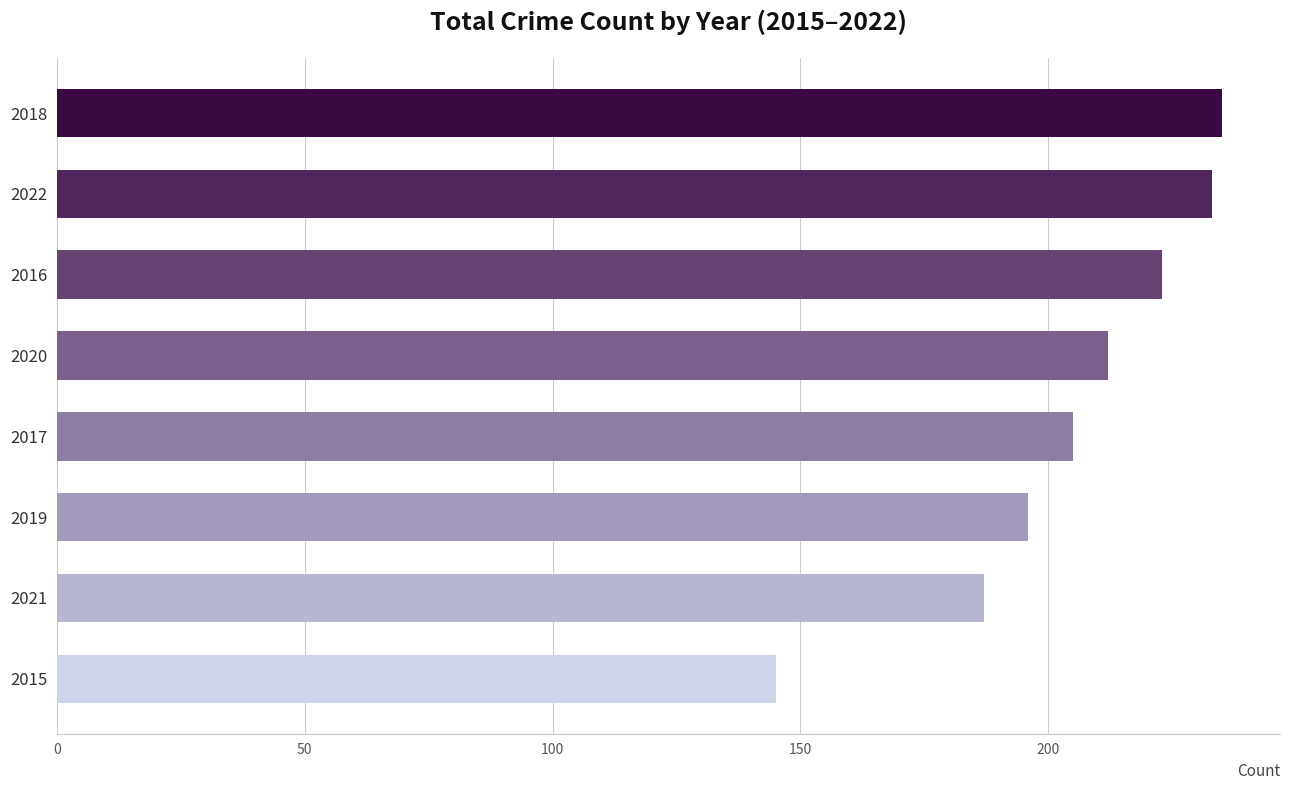

Are the bars grouped side by side (vs. stacked)?

No